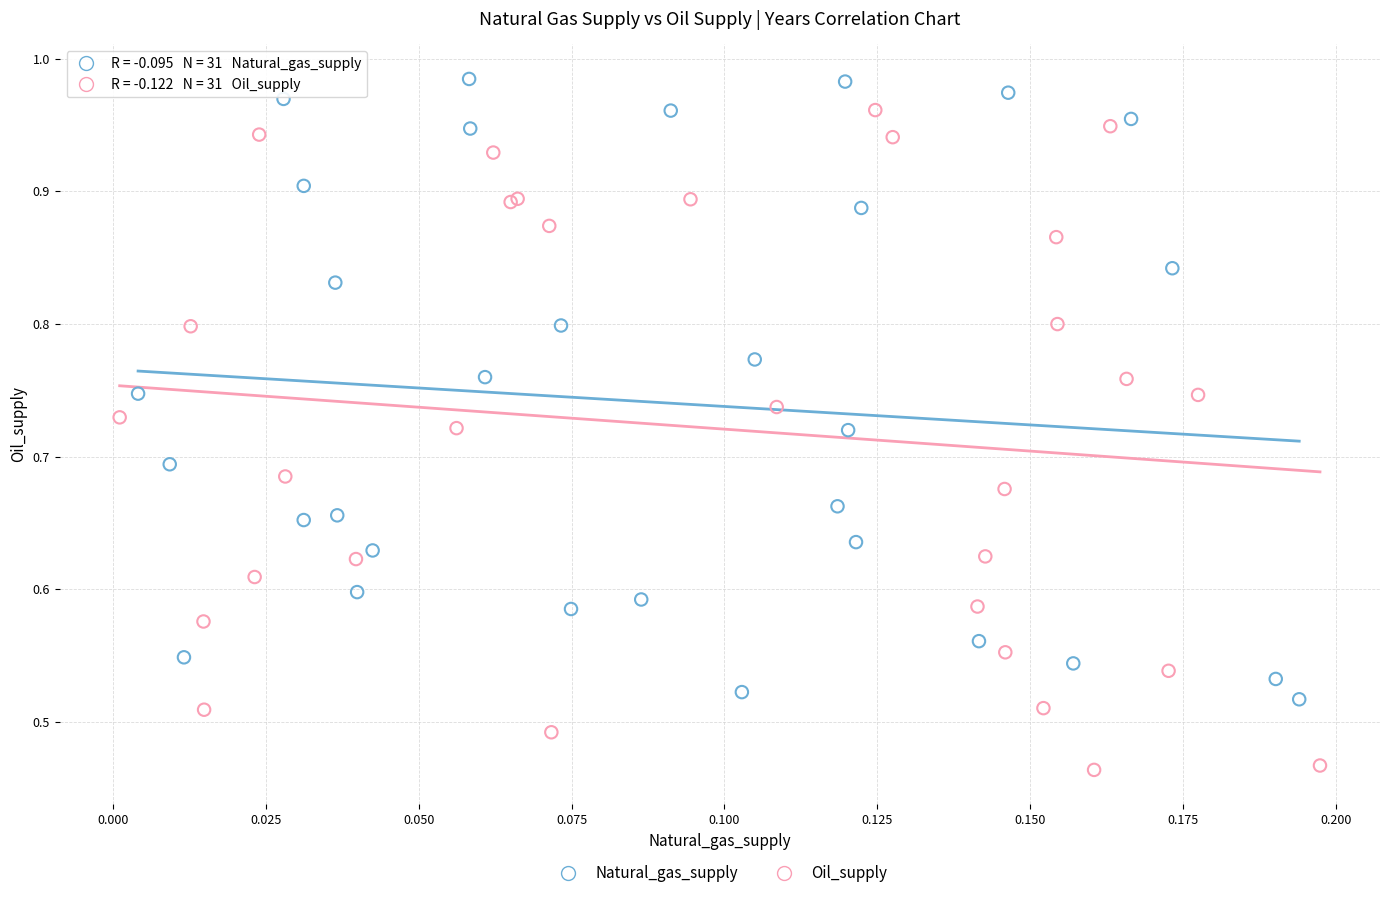

Which series reaches the maximum Y coordinate?

Natural_gas_supply